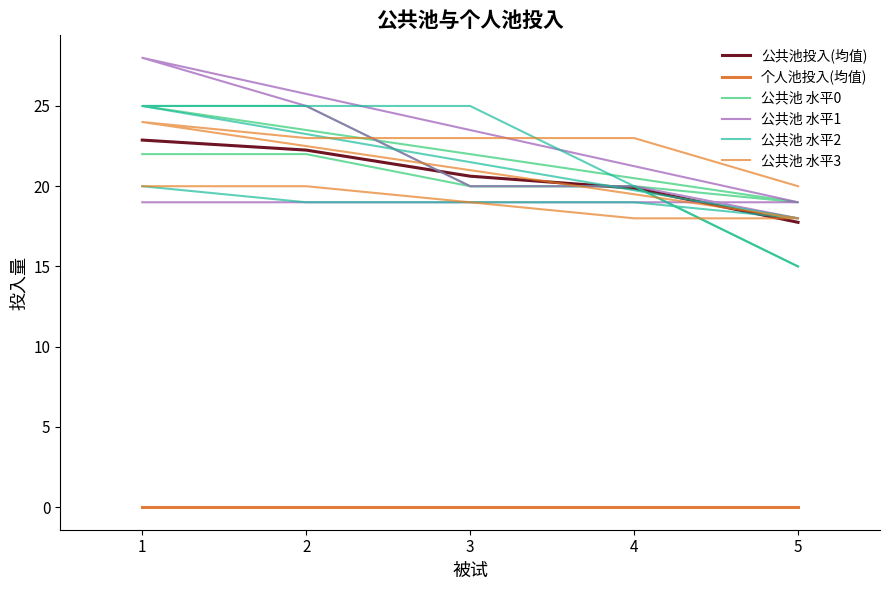

The 个人池投入 series shows 0 at 3. True or false?

True